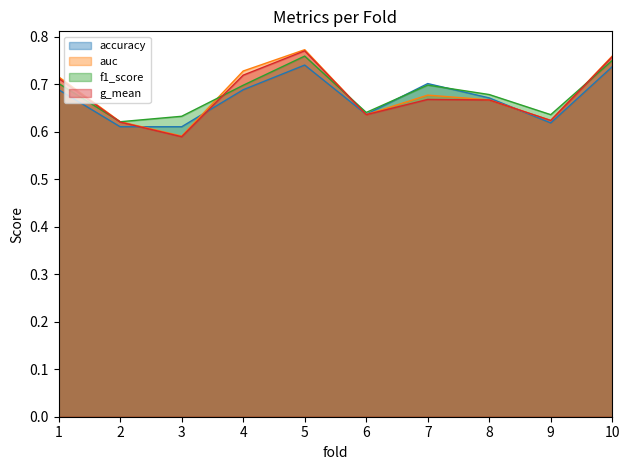

Rank the series by their average value, from lowest to highest.

accuracy, g_mean, auc, f1_score